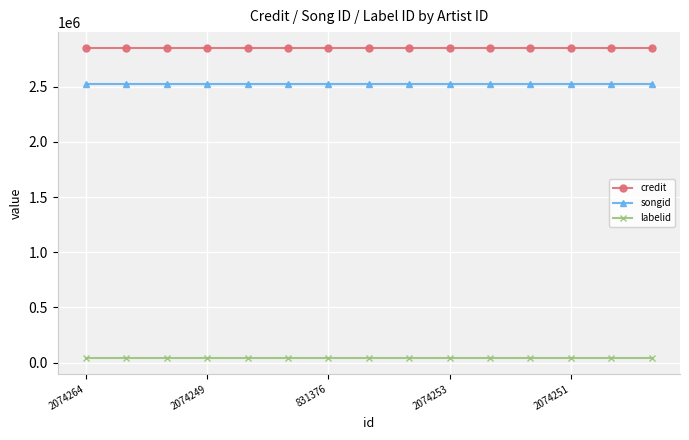

What is the value of the credit point at the 1st from the left?

2852672